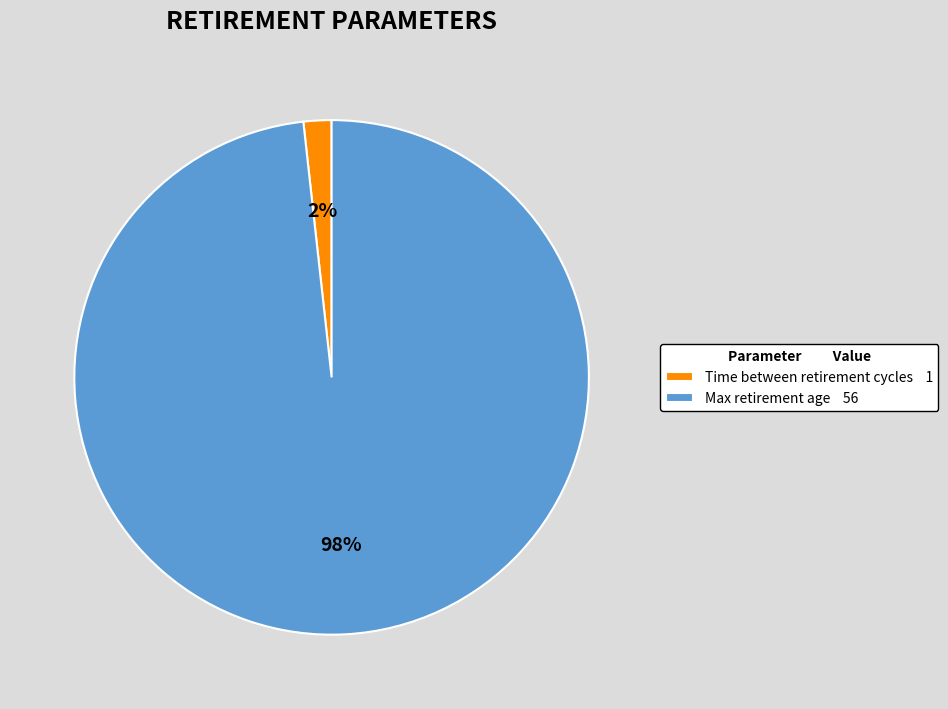

Do Max retirement age 56 and Time between retirement cycles 1 together represent more than half of the pie?

Yes